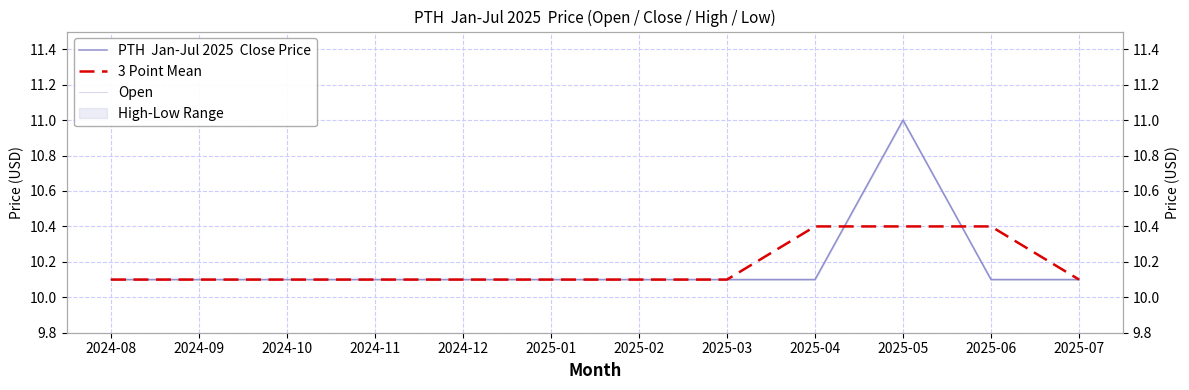

True or false: Open has more than 0 points higher than both neighbors.

True